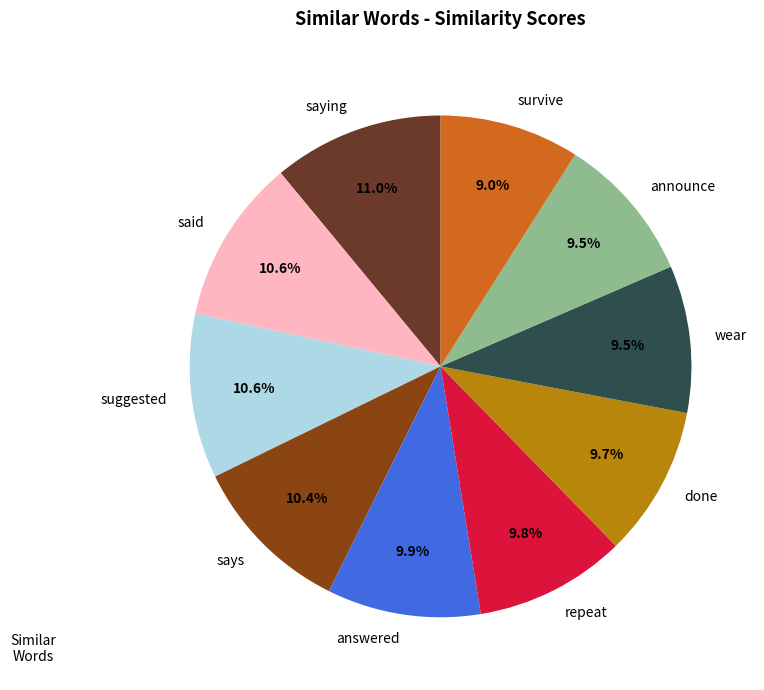

Combined, what portion of the pie is suggested and announce?

20.1%